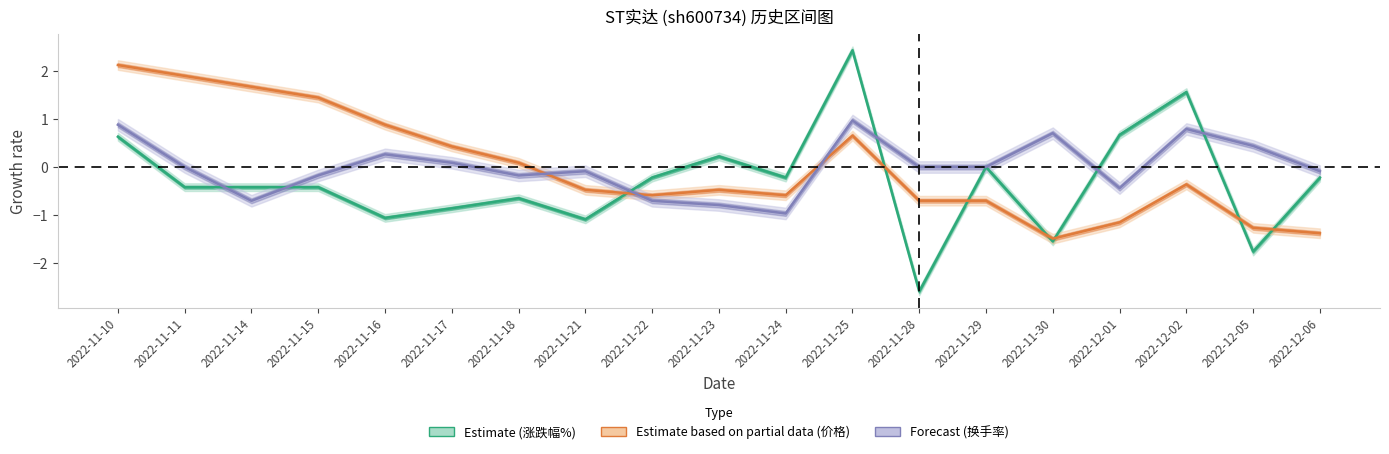

At 2022-12-06, list the series in order from smallest to largest.

Estimate based on partial data (价格), Estimate (涨跌幅%), Forecast (换手率)